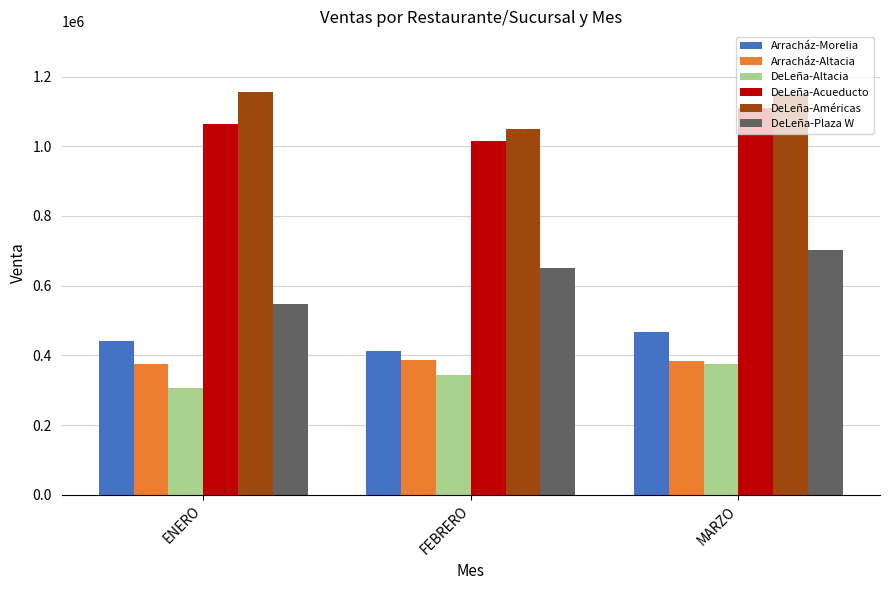

What is the spread (max minus min) of values at FEBRERO?

704947.9